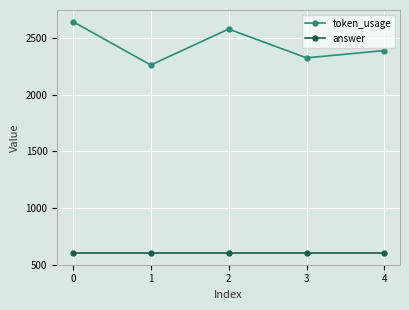

Does the chart display data point markers on the line(s)?

Yes